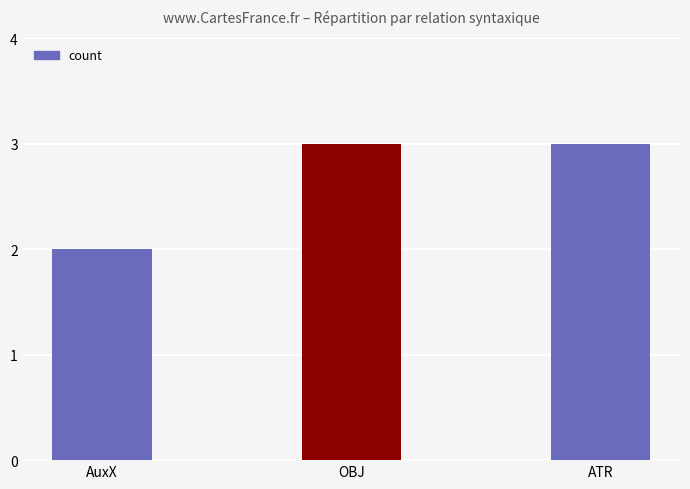

What is the value of the 1st bar from the left?

2